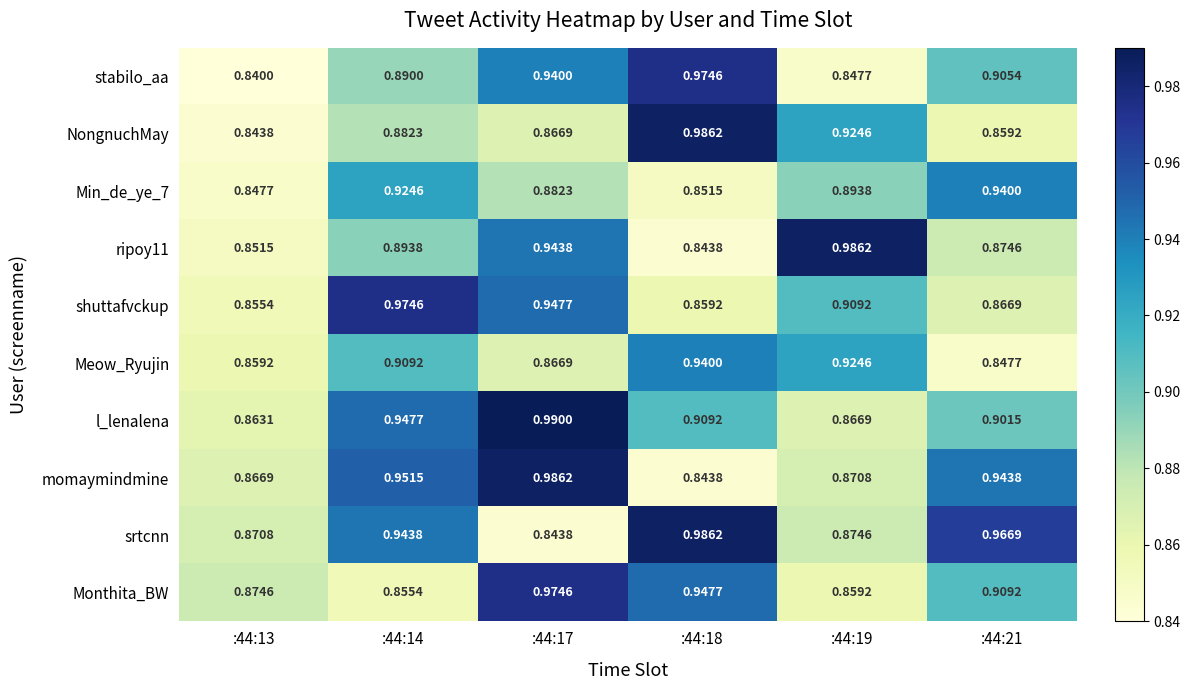

Which series has the largest total across all categories?

srtcnn